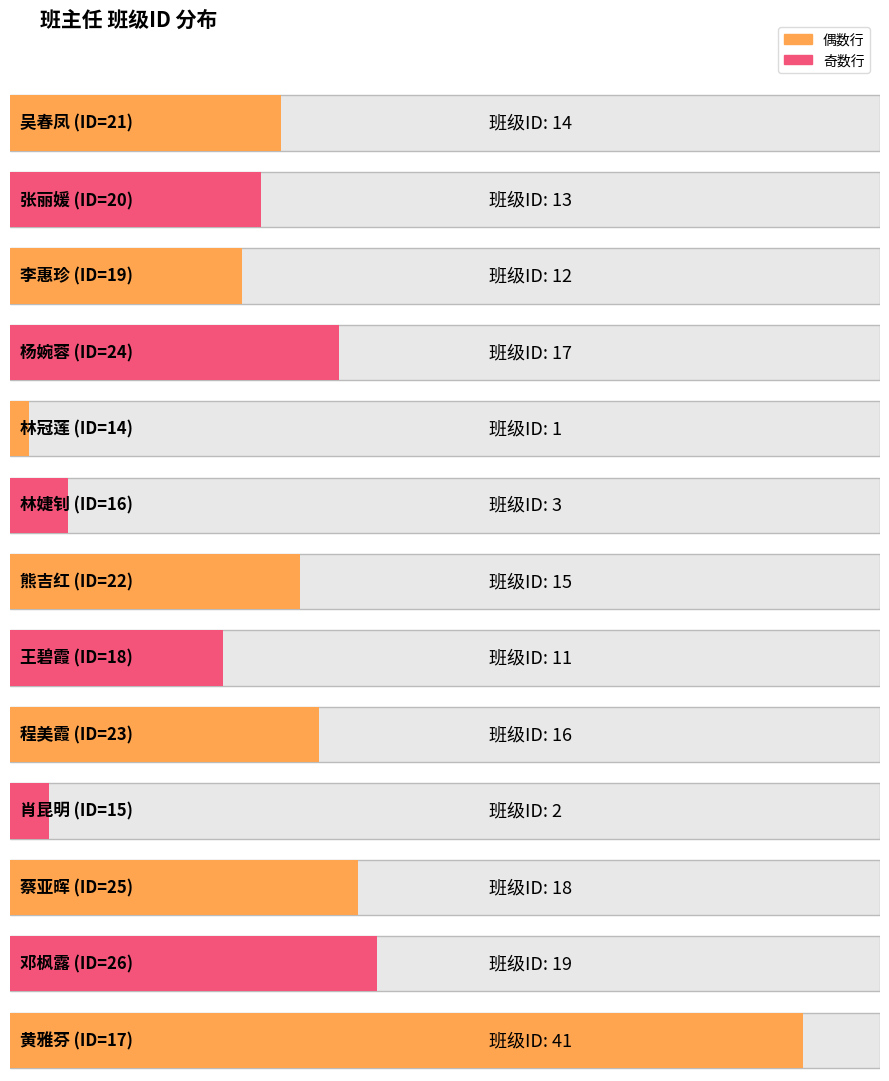

The chart shows a value of 41 at 黄雅芬. True or false?

True